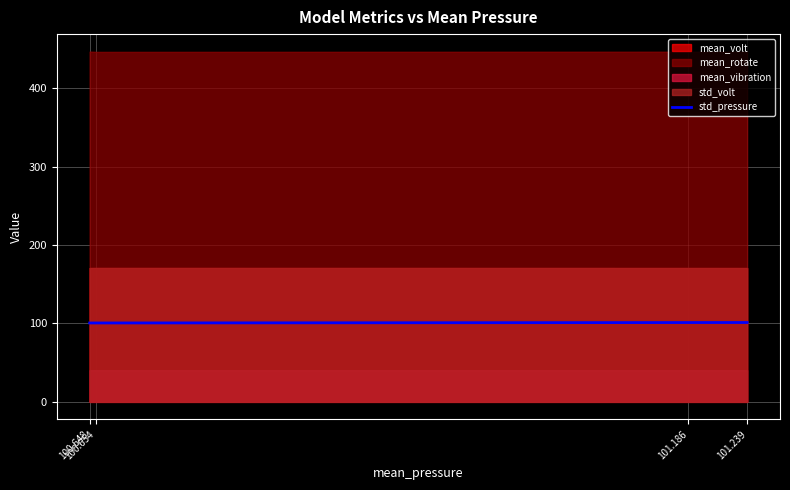

Where does the data first go above 101?

101.186